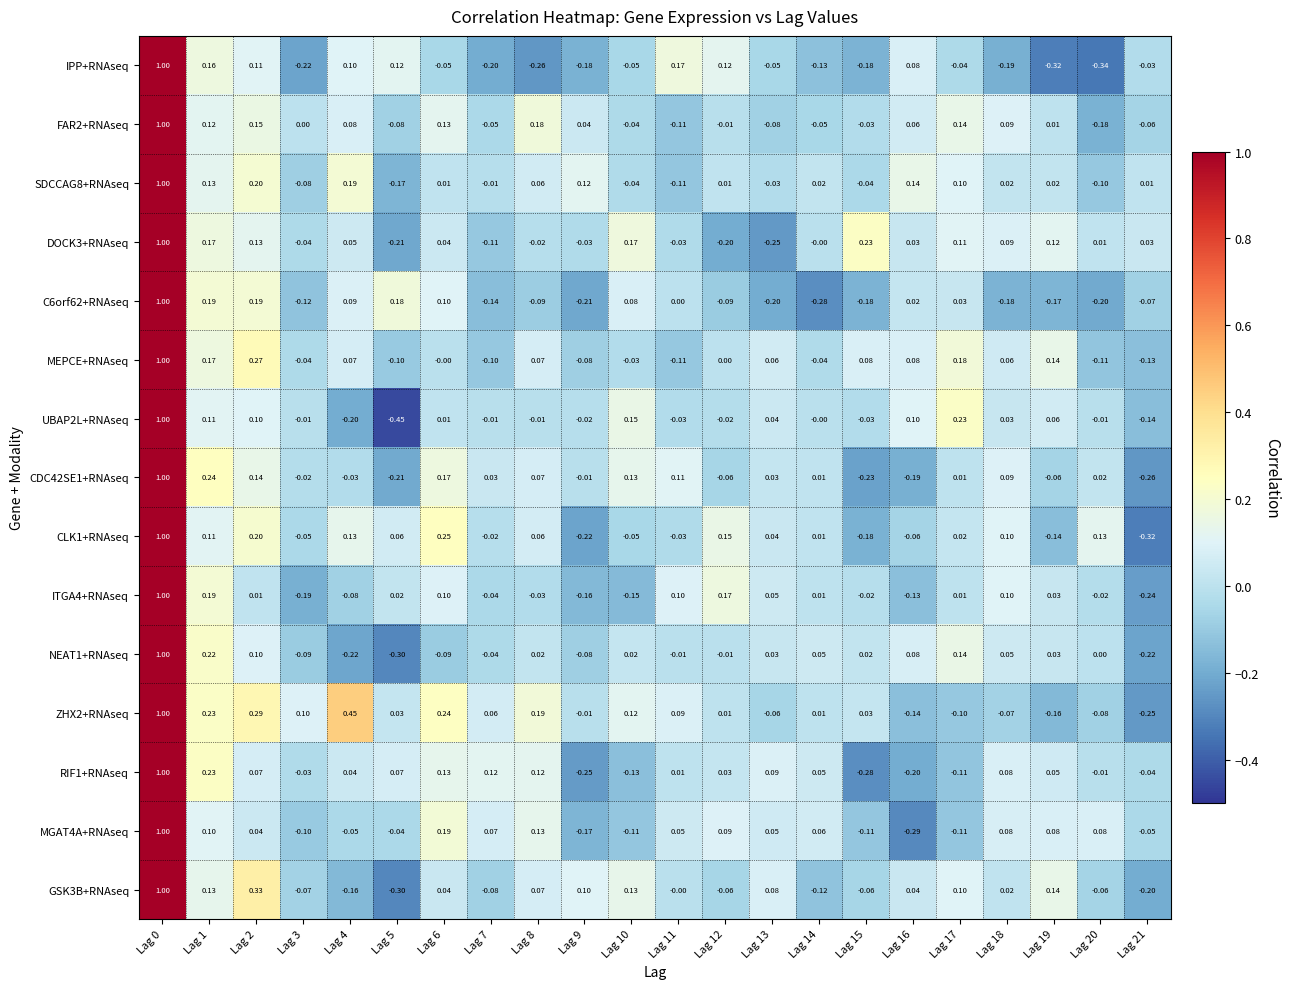

Is the value of FAR2+RNAseq at Lag 20 greater than the value of IPP+RNAseq at Lag 20?

Yes